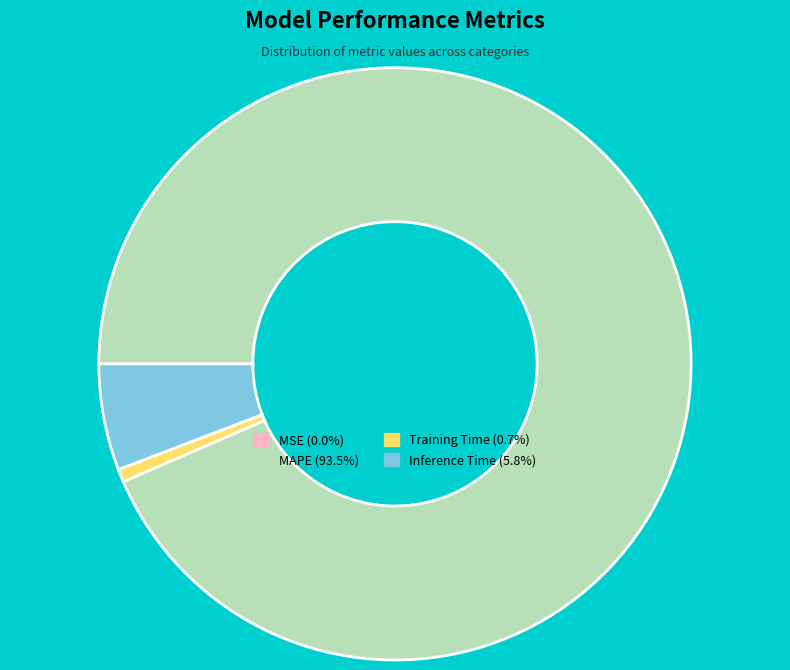

Is there any slice that represents more than half of the pie?

Yes